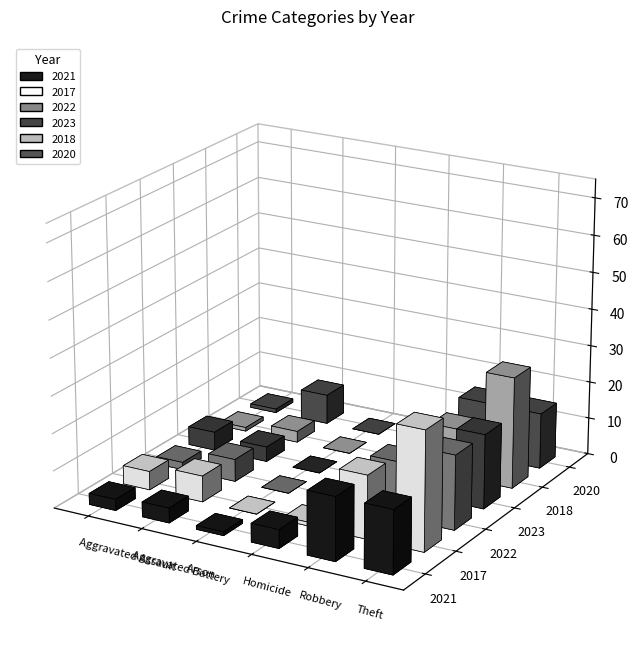

Is it true that 2020 equals 8 at Arson?

False